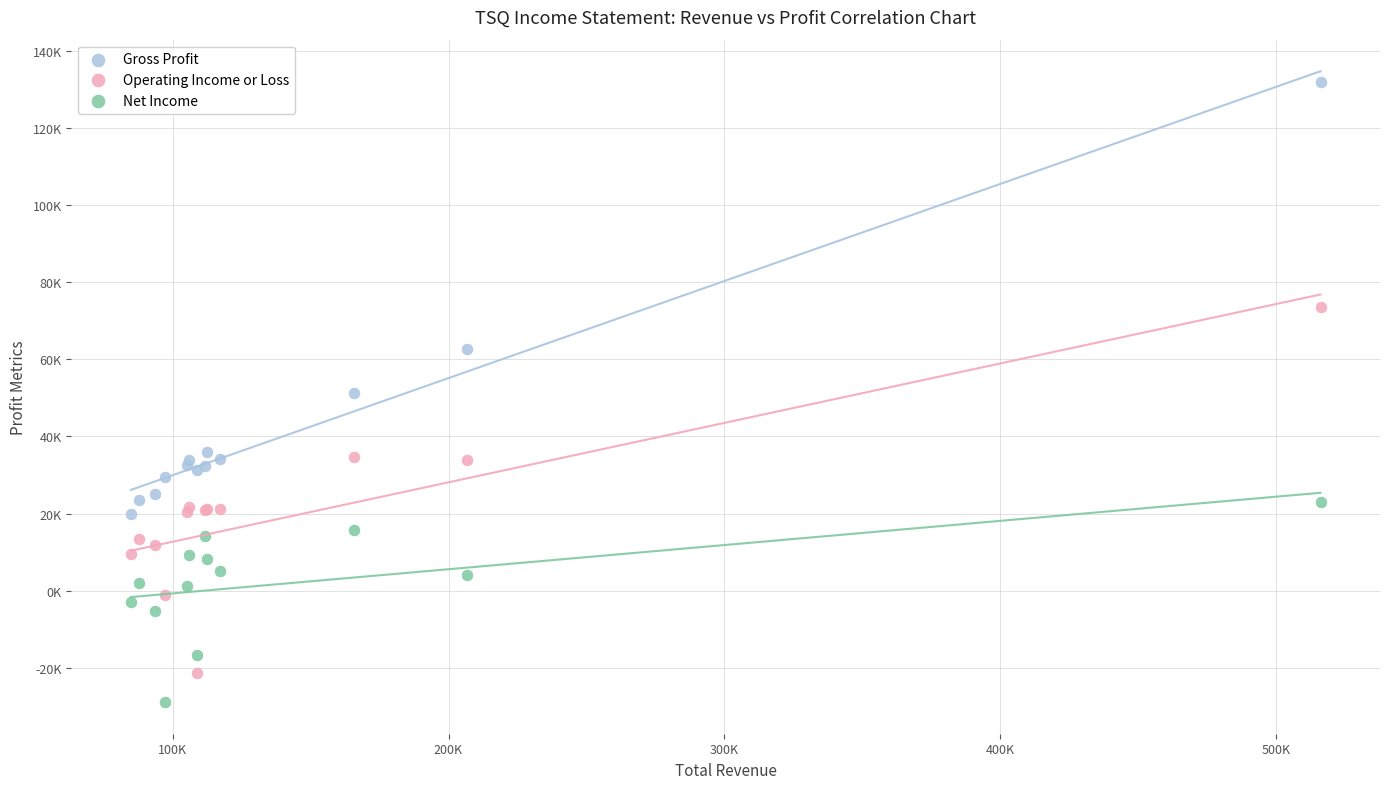

What are all the series names shown in the legend?

Gross Profit, Operating Income or Loss, Net Income